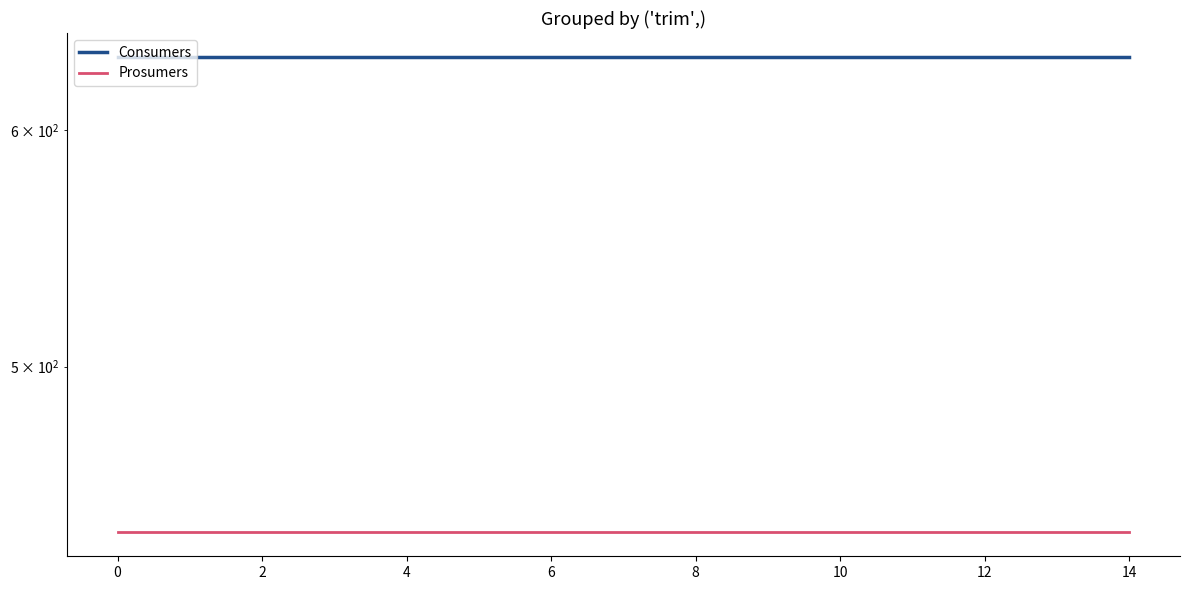

True or false: Prosumers and Consumers cross at least once.

False